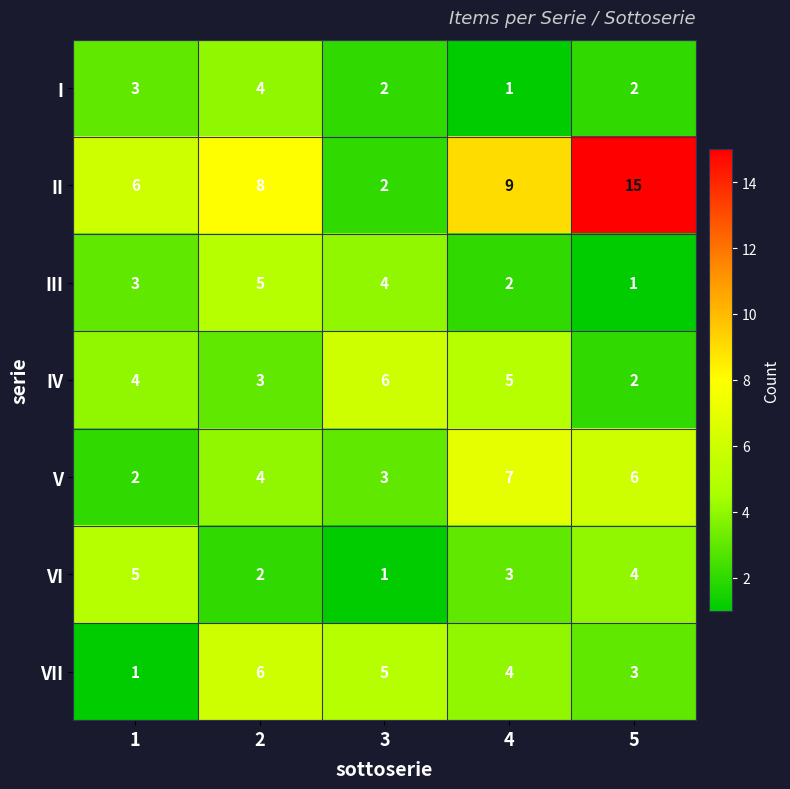

At which category is the sum across all series the highest?

5